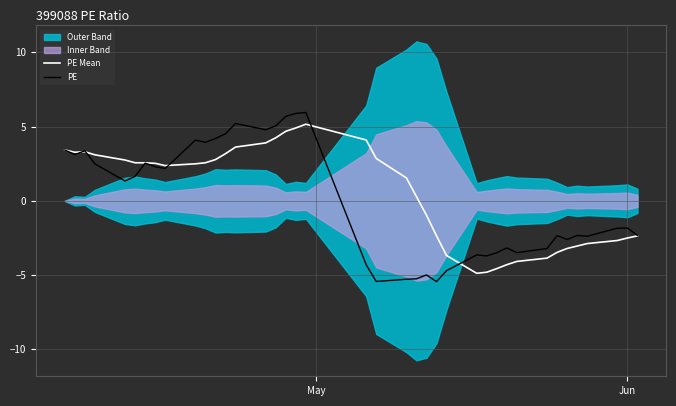

What is the minimum value shown in the chart?

-5.4